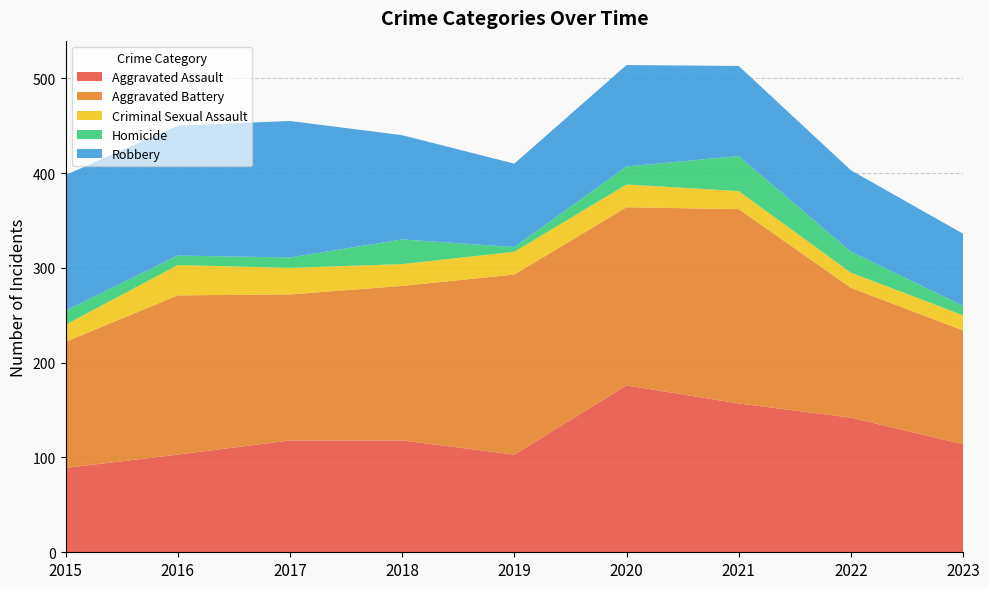

Reading left to right, list all the values displayed in this chart.

Aggravated Assault: 2015=89	2016=103	2017=118	2018=118	2019=103	2020=176	2021=157	2022=142	2023=114
Aggravated Battery: 2015=133	2016=168	2017=154	2018=163	2019=190	2020=188	2021=205	2022=137	2023=120
Criminal Sexual Assault: 2015=18	2016=32	2017=28	2018=23	2019=24	2020=24	2021=19	2022=16	2023=16
Homicide: 2015=15	2016=10	2017=11	2018=26	2019=5	2020=19	2021=37	2022=22	2023=10
Robbery: 2015=143	2016=137	2017=144	2018=110	2019=88	2020=107	2021=95	2022=86	2023=76